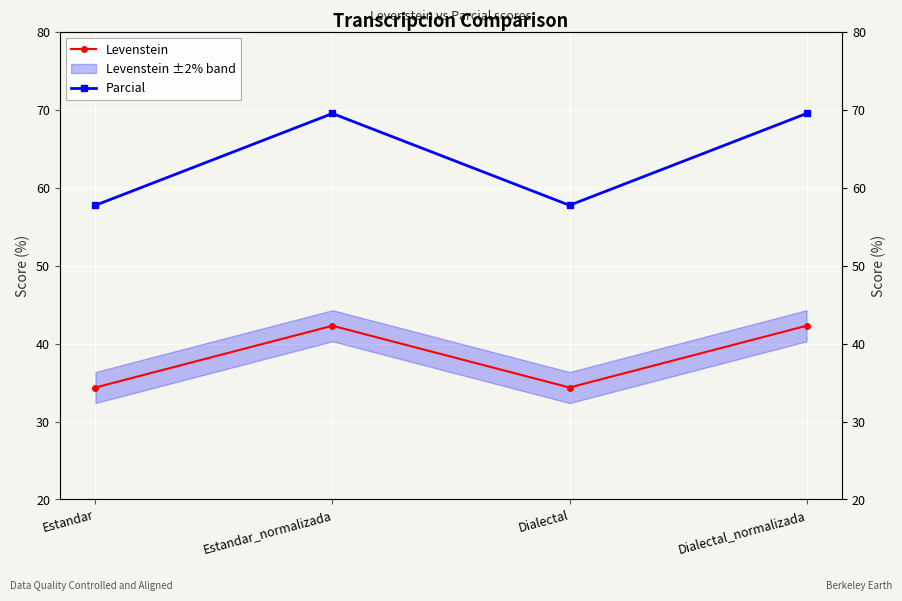

Reading right to left, list all the values displayed in this chart.

Levenstein: Dialectal_normalizada=42.3	Dialectal=34.4	Estandar_normalizada=42.3	Estandar=34.4
Parcial: Dialectal_normalizada=69.6	Dialectal=57.8	Estandar_normalizada=69.6	Estandar=57.8